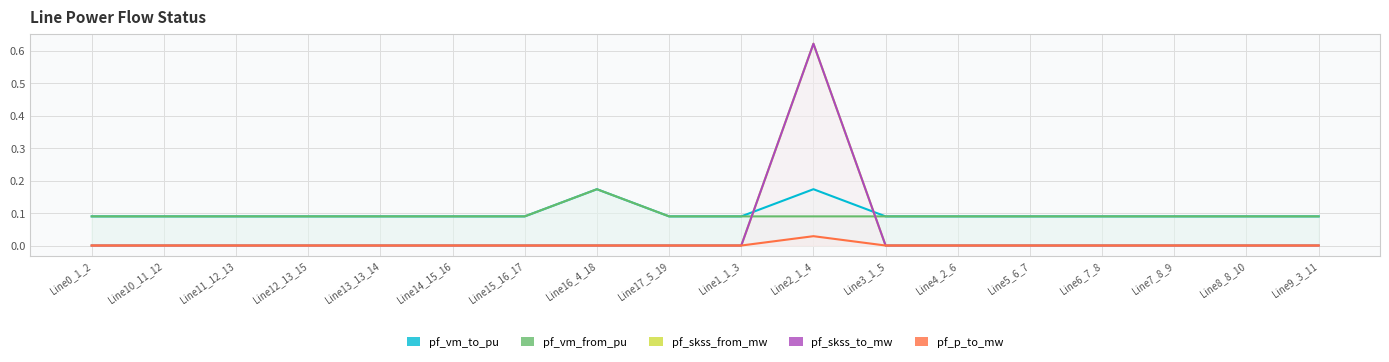

What is the sum of all pf_skss_to_mw values?

0.6